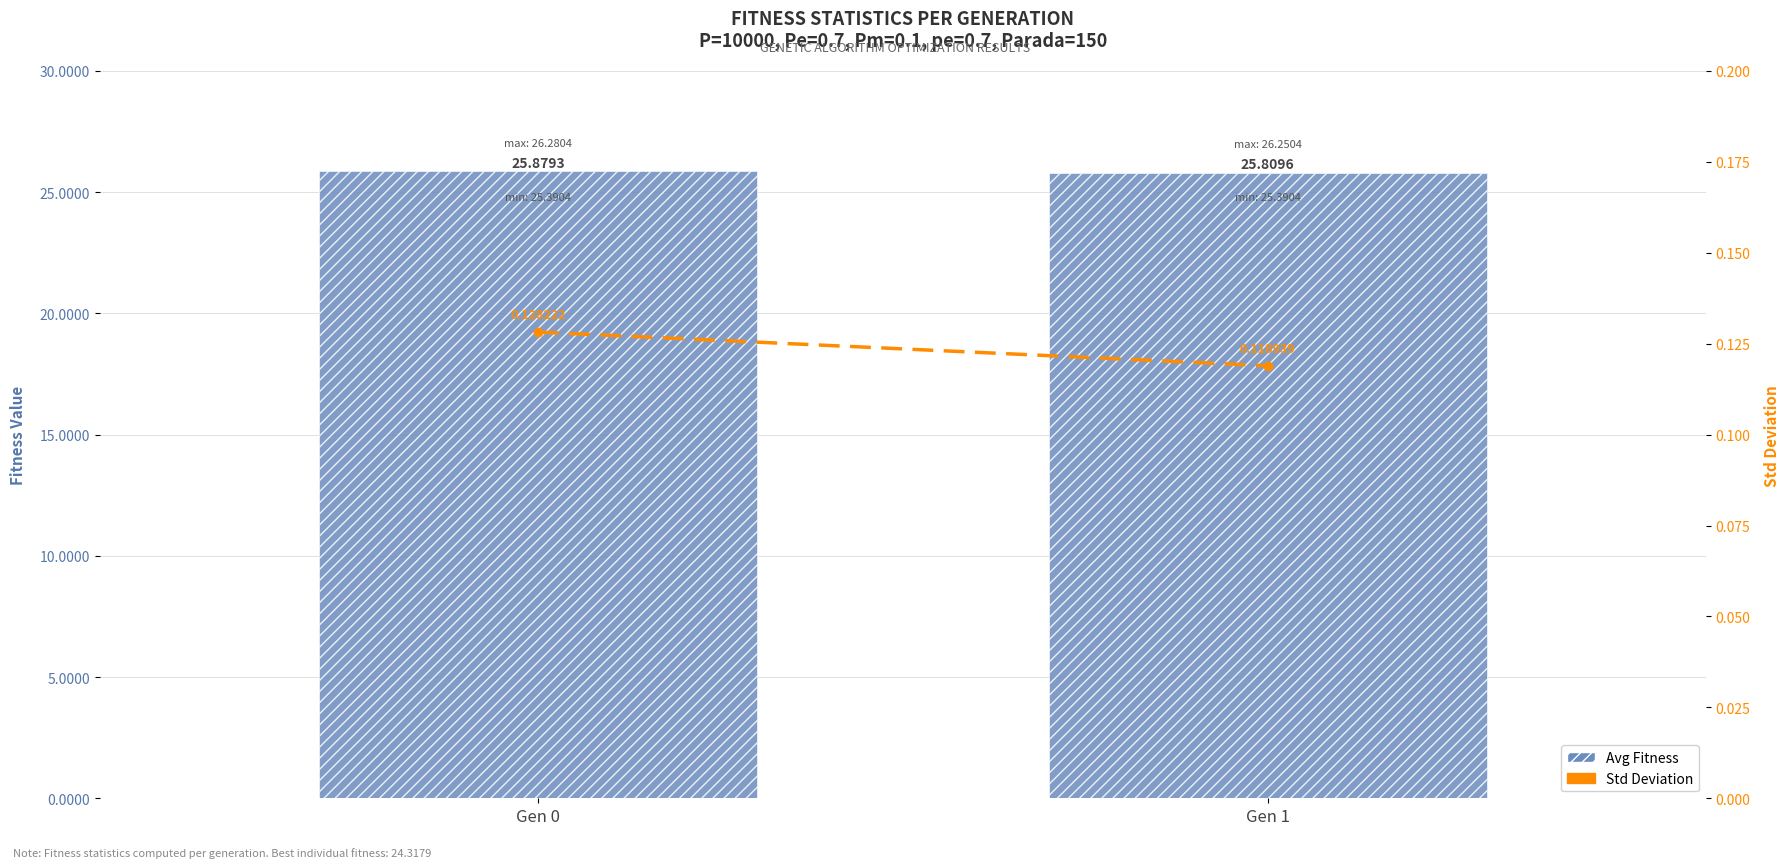

Rank the series by their average value, from lowest to highest.

Std Deviation, Avg Fitness